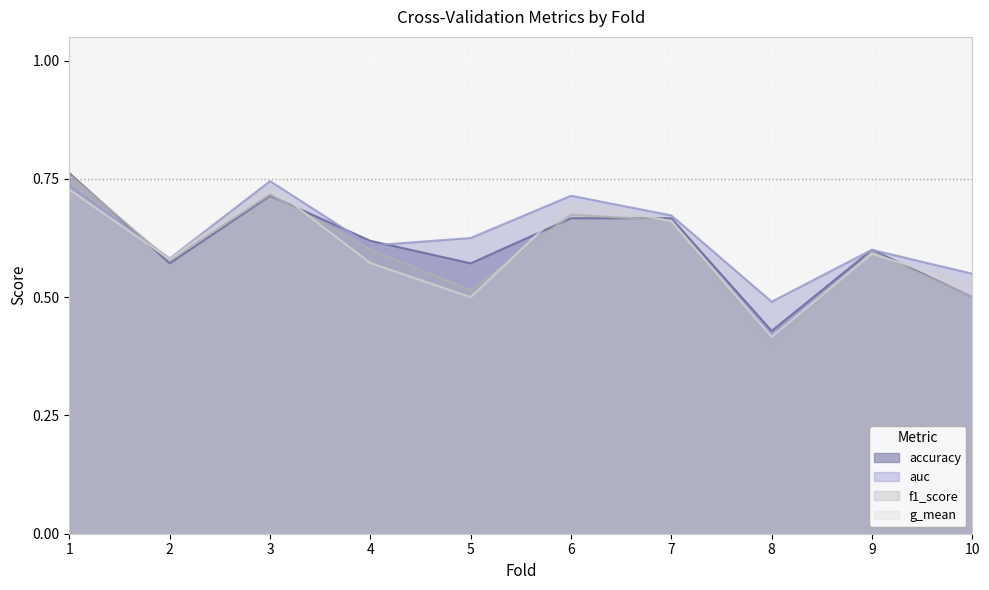

Reading right to left, transcribe all the data shown in this chart.

accuracy: 0.5	0.6	0.4	0.7	0.7	0.6	0.6	0.7	0.6	0.8
auc: 0.5	0.6	0.5	0.7	0.7	0.6	0.6	0.7	0.6	0.7
f1_score: 0.5	0.6	0.4	0.7	0.7	0.5	0.6	0.7	0.6	0.8
g_mean: 0.5	0.6	0.4	0.7	0.7	0.5	0.6	0.7	0.6	0.7